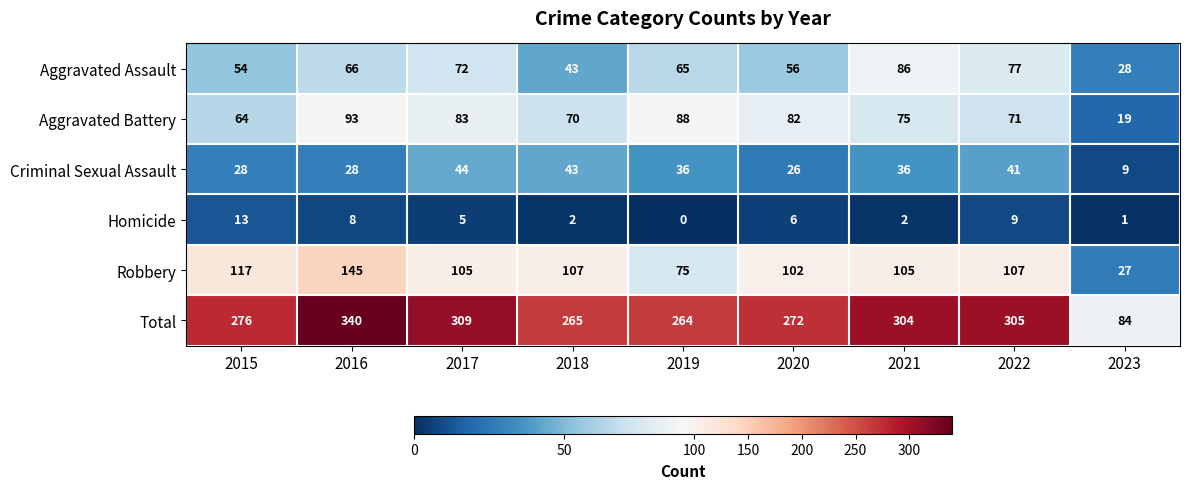

What is the total value across all series at 2020?

544